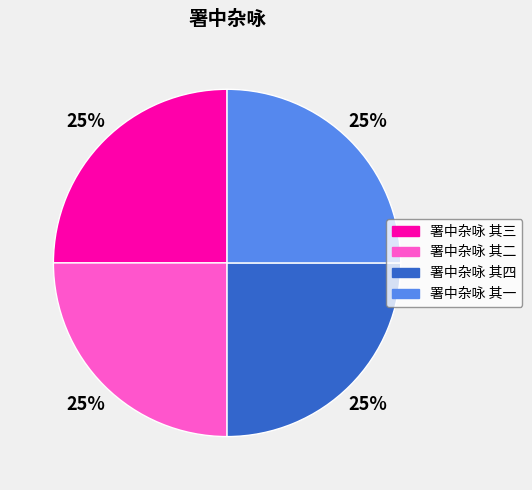

Approximately how many times larger is the value at 署中杂咏 其四 compared to 署中杂咏 其三?

1.0